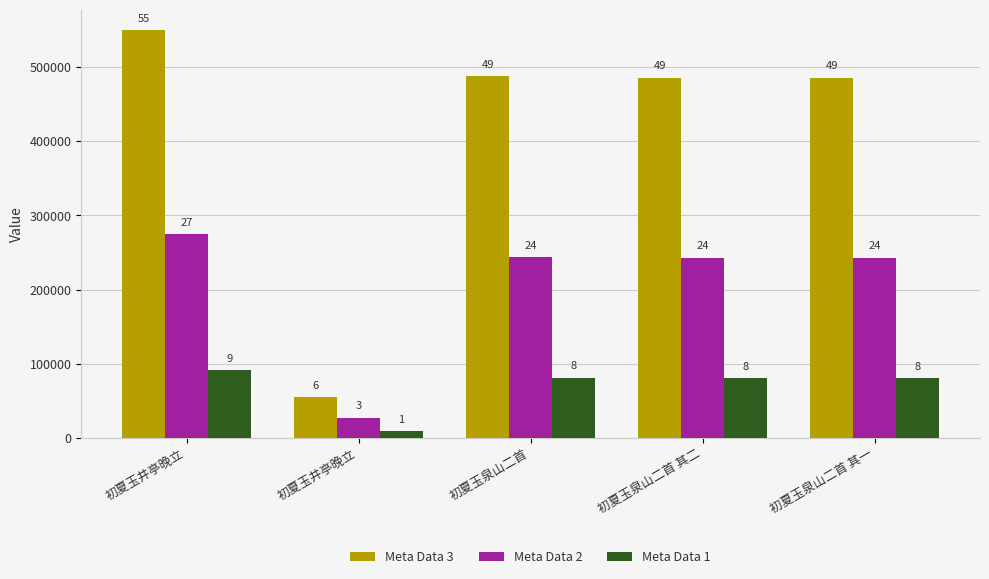

True or false: Meta Data 1 has a value of 119058 at 初夏玉泉山二首 其一.

False